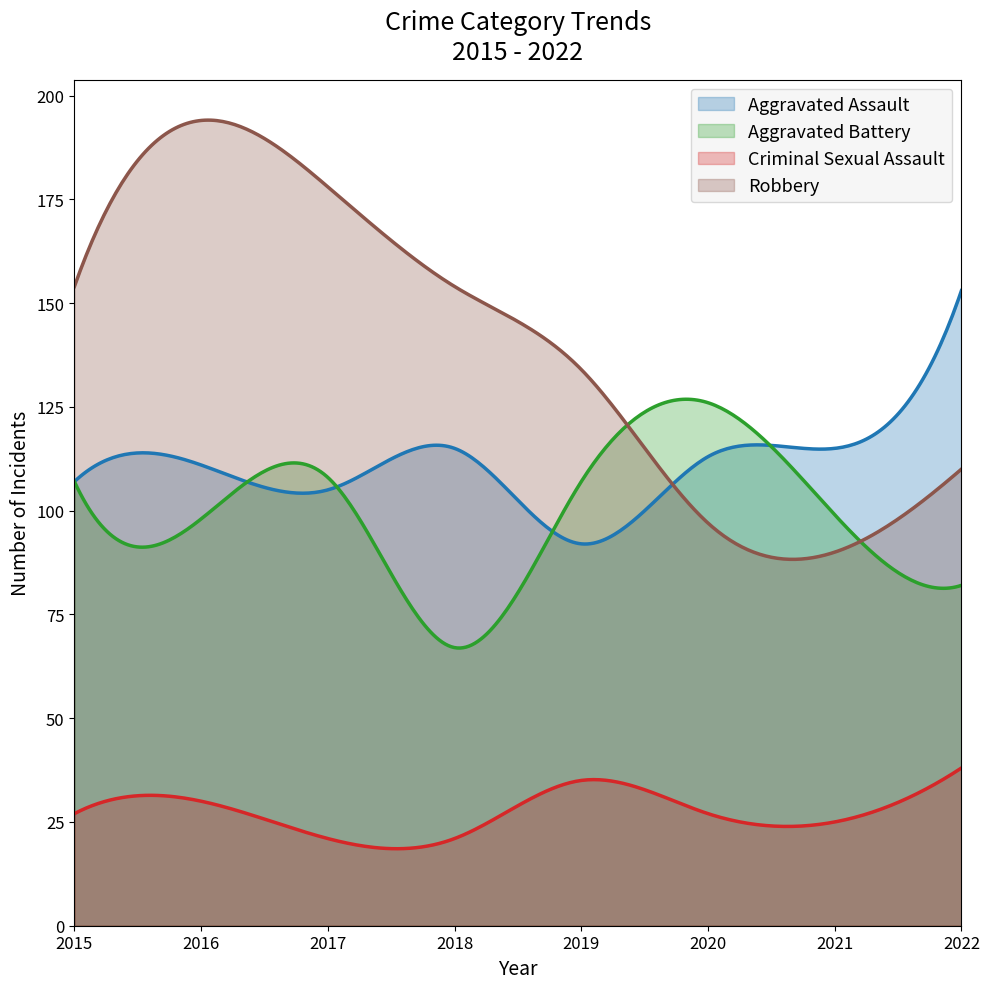

The value of Aggravated Assault at 2018 is 196. True or false?

False